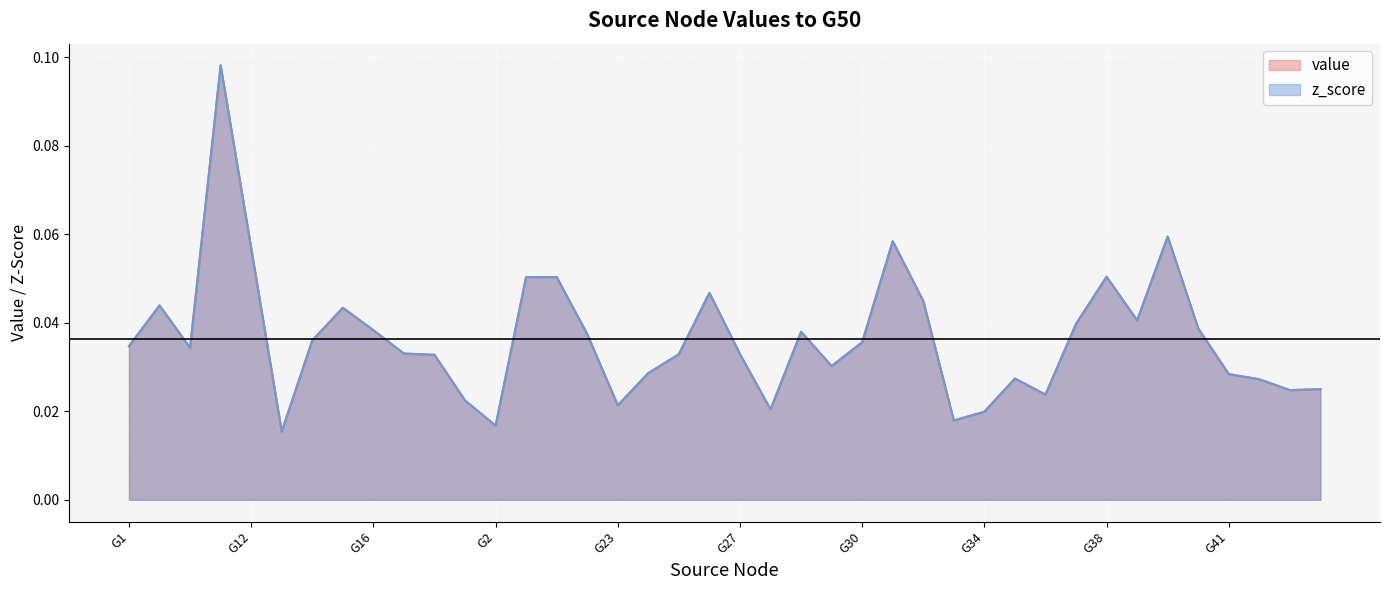

The value series shows 0.0 at G20. True or false?

False